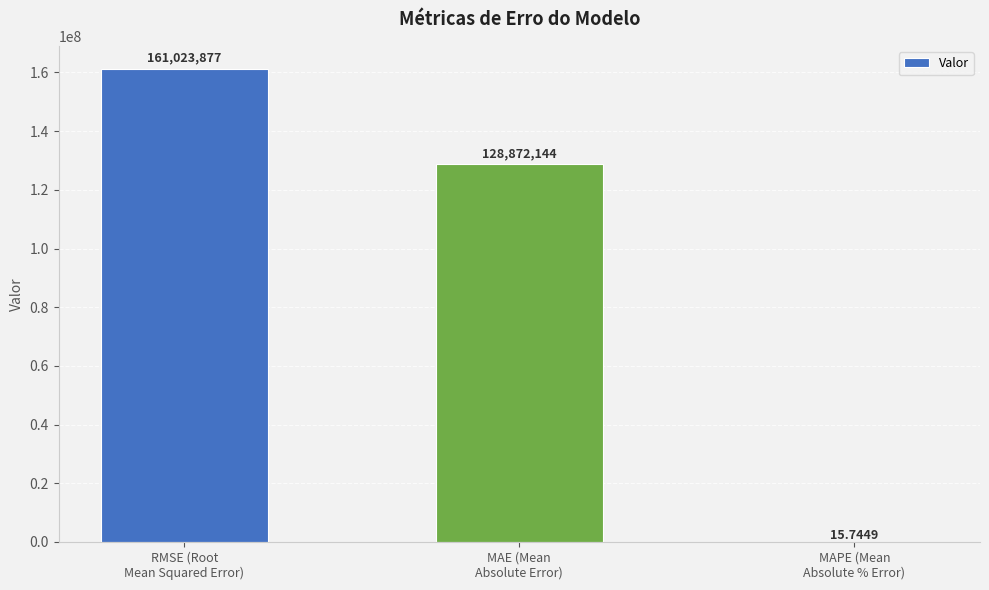

Does the chart contain stacked bars?

No